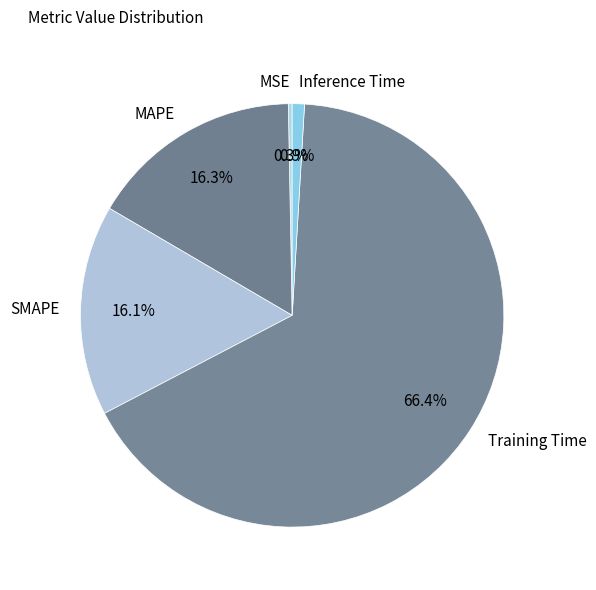

How many slices are in this pie chart?

5